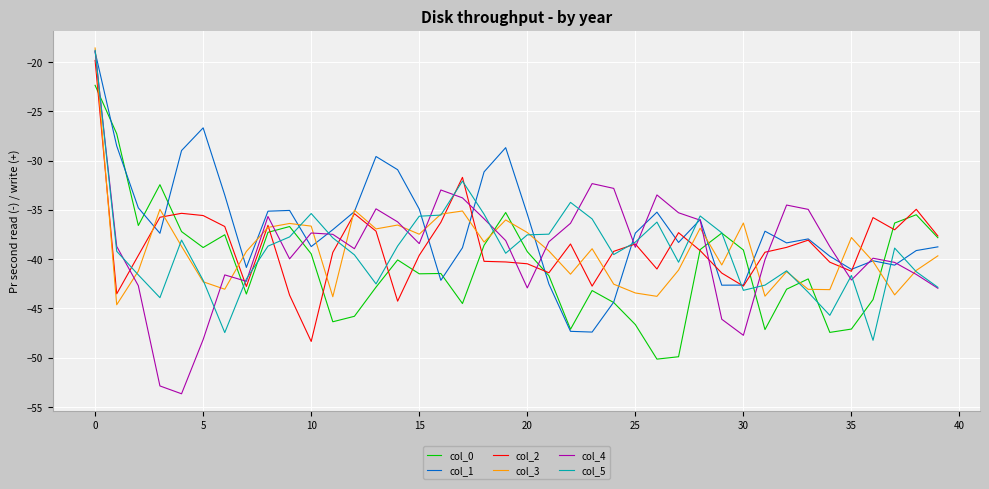

What is the maximum value for col_1?

-19.0